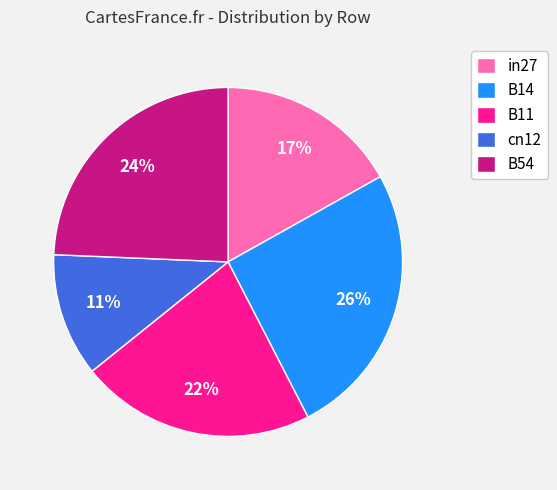

Combined, do B14 and B11 account for over 50%?

No